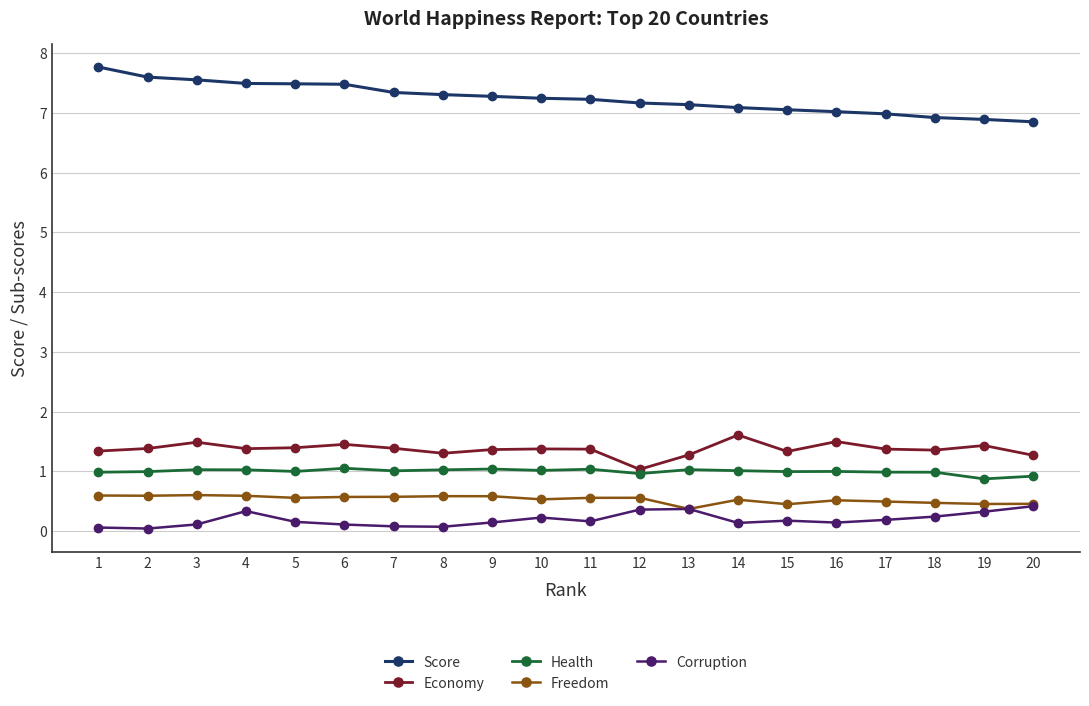

True or false: Health and Score intersect in this chart.

False